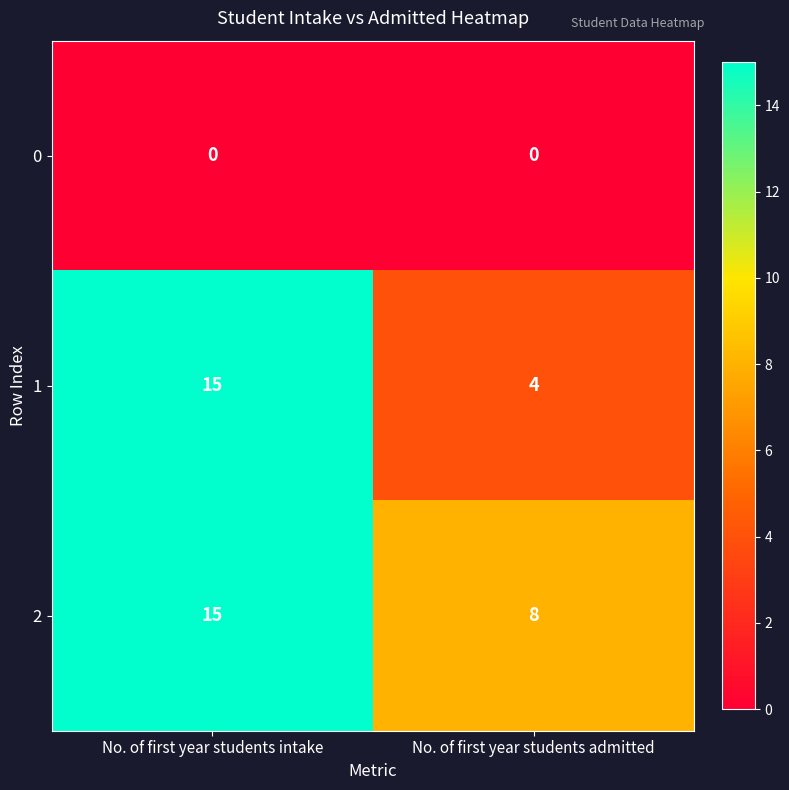

Reading left to right, extract all data points from this chart.

0: No. of first year students intake=0	No. of first year students admitted=0
1: No. of first year students intake=15	No. of first year students admitted=4
2: No. of first year students intake=15	No. of first year students admitted=8